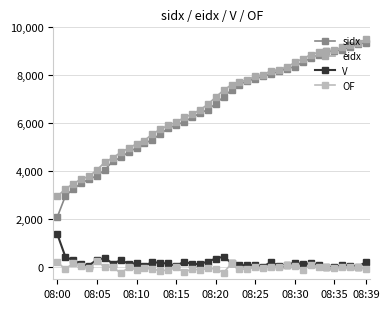

Does the chart have visible grid lines?

Yes